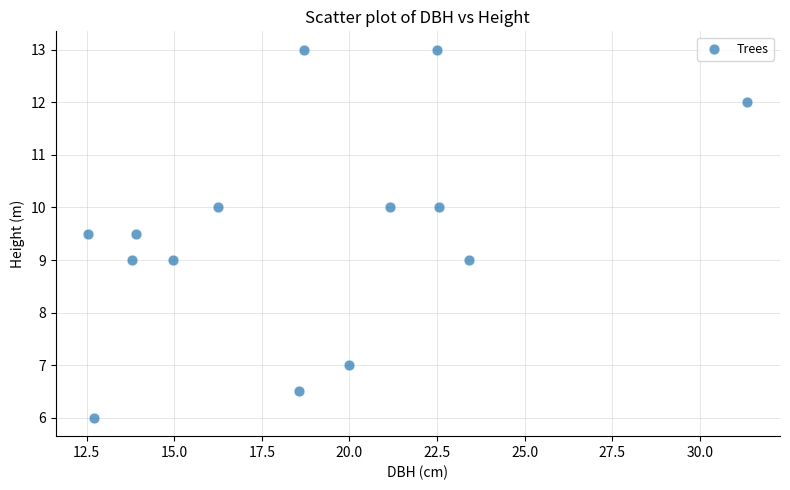

What is the range of X values (max minus min)?

18.8